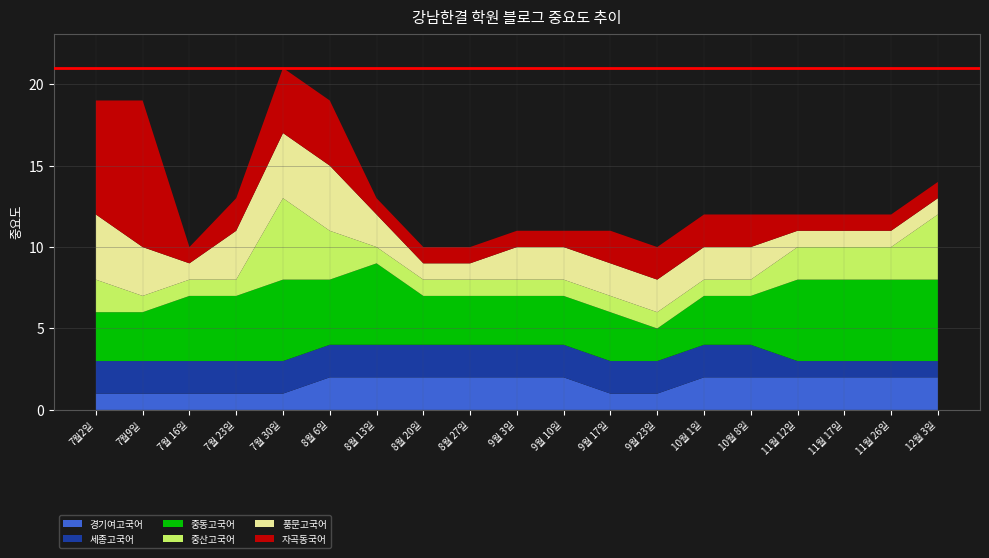

Reading right to left, list all the values displayed in this chart.

경기여고국어: 12월 3일=2	11월 26일=2	11월 17일=2	11월 12일=2	10월 8일=2	10월 1일=2	9월 23일=1	9월 17일=1	9월 10일=2	9월 3일=2	8월 27일=2	8월 20일=2	8월 13일=2	8월 6일=2	7월 30일=1	7월 23일=1	7월 16일=1	7월9일=1	7월2일=1
세종고국어: 12월 3일=1	11월 26일=1	11월 17일=1	11월 12일=1	10월 8일=2	10월 1일=2	9월 23일=2	9월 17일=2	9월 10일=2	9월 3일=2	8월 27일=2	8월 20일=2	8월 13일=2	8월 6일=2	7월 30일=2	7월 23일=2	7월 16일=2	7월9일=2	7월2일=2
중동고국어: 12월 3일=5	11월 26일=5	11월 17일=5	11월 12일=5	10월 8일=3	10월 1일=3	9월 23일=2	9월 17일=3	9월 10일=3	9월 3일=3	8월 27일=3	8월 20일=3	8월 13일=5	8월 6일=4	7월 30일=5	7월 23일=4	7월 16일=4	7월9일=3	7월2일=3
중산고국어: 12월 3일=4	11월 26일=2	11월 17일=2	11월 12일=2	10월 8일=1	10월 1일=1	9월 23일=1	9월 17일=1	9월 10일=1	9월 3일=1	8월 27일=1	8월 20일=1	8월 13일=1	8월 6일=3	7월 30일=5	7월 23일=1	7월 16일=1	7월9일=1	7월2일=2
풍문고국어: 12월 3일=1	11월 26일=1	11월 17일=1	11월 12일=1	10월 8일=2	10월 1일=2	9월 23일=2	9월 17일=2	9월 10일=2	9월 3일=2	8월 27일=1	8월 20일=1	8월 13일=2	8월 6일=4	7월 30일=4	7월 23일=3	7월 16일=1	7월9일=3	7월2일=4
자곡동국어: 12월 3일=1	11월 26일=1	11월 17일=1	11월 12일=1	10월 8일=2	10월 1일=2	9월 23일=2	9월 17일=2	9월 10일=1	9월 3일=1	8월 27일=1	8월 20일=1	8월 13일=1	8월 6일=4	7월 30일=4	7월 23일=2	7월 16일=1	7월9일=9	7월2일=7